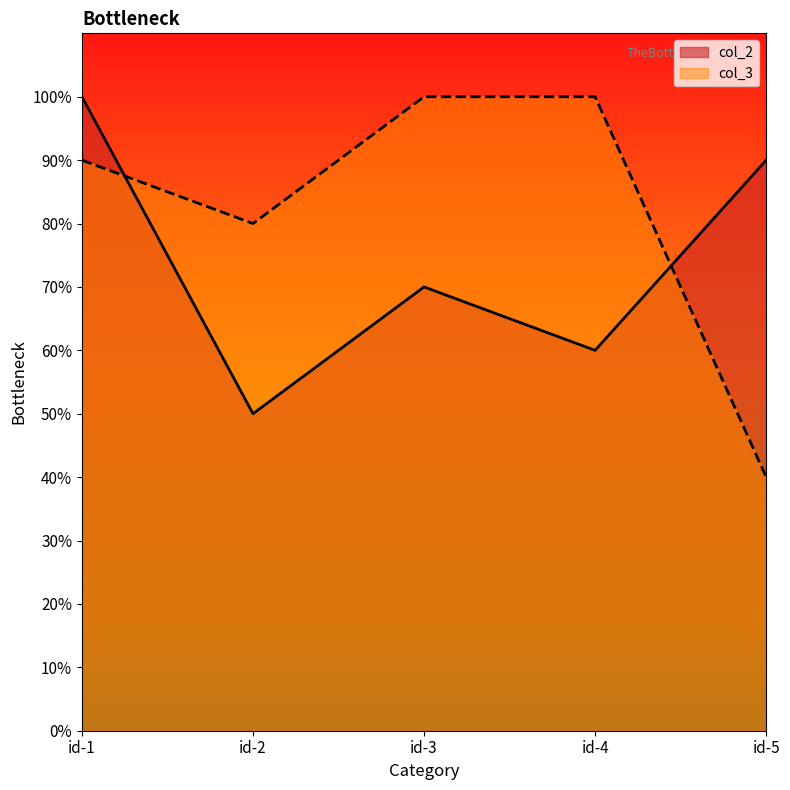

True or false: col_3 has more than 2 interior local peaks.

False